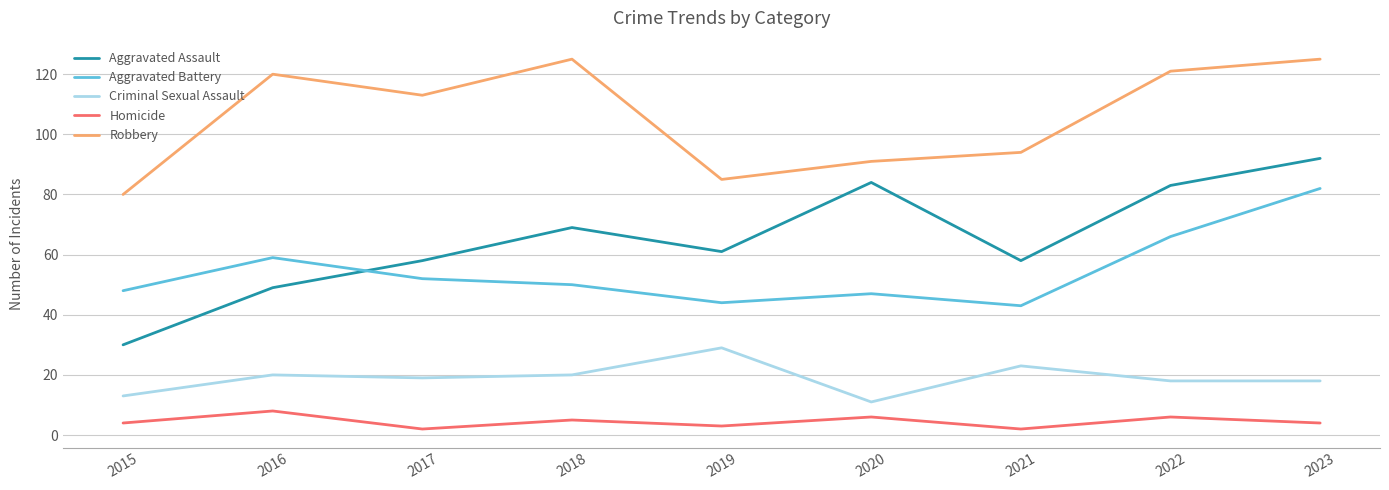

Between 2022 and 2023, which series saw the biggest shift?

Aggravated Battery